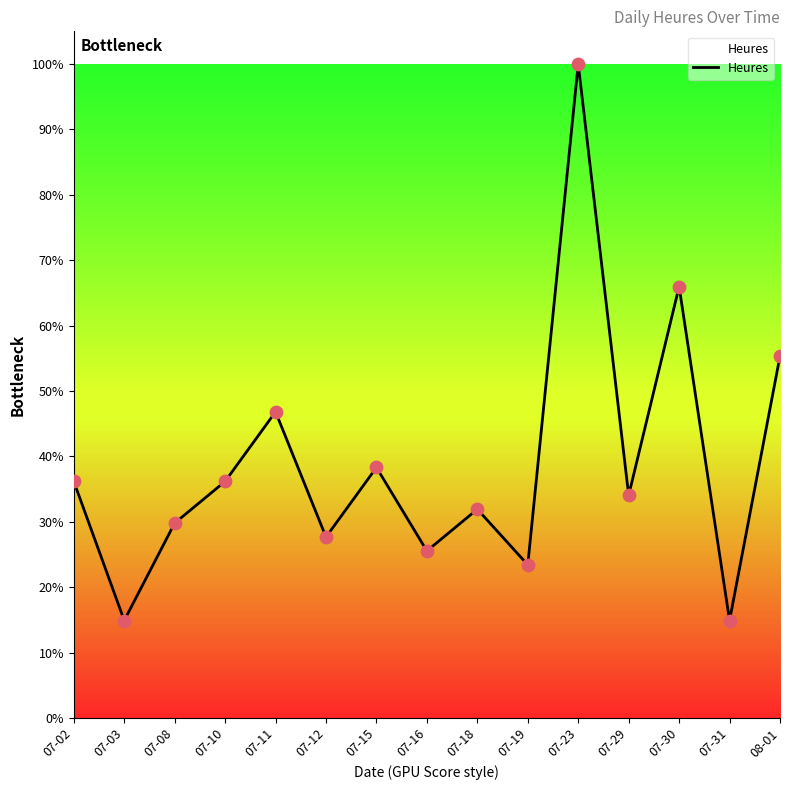

Which has a higher value, 07-02 or 07-30?

07-30